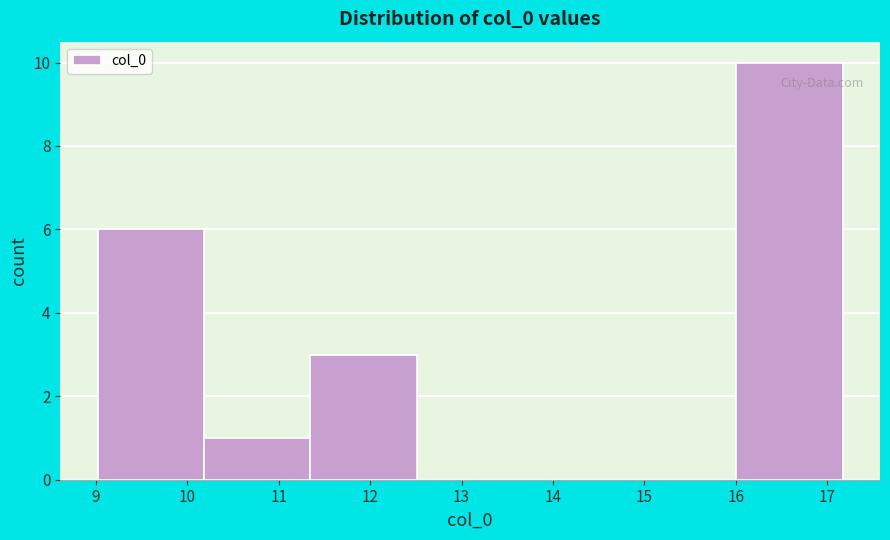

What is the height of the bar covering 16.0 to 17.2 on the x-axis? Neither the bar edges nor the heights are printed on the chart, so give them approximately, as read against the axes.

10